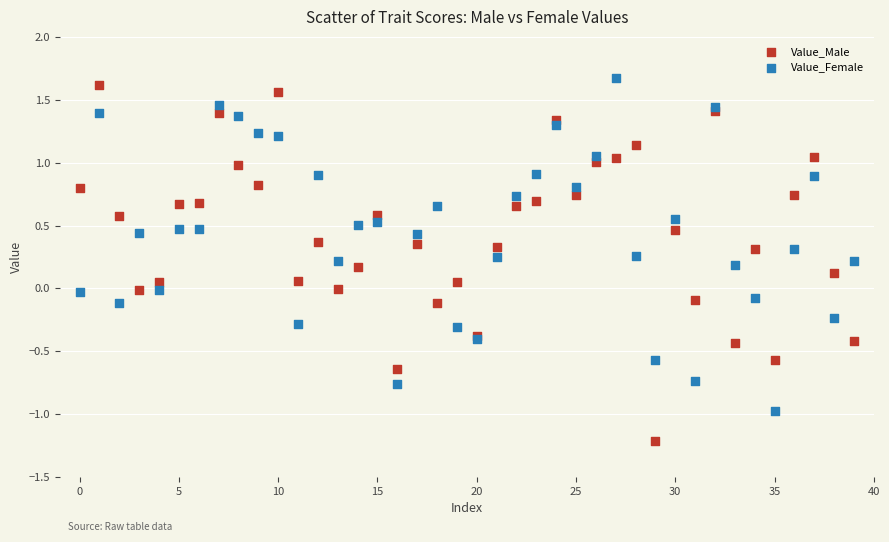

Which series reaches the minimum Y coordinate?

Value_Male